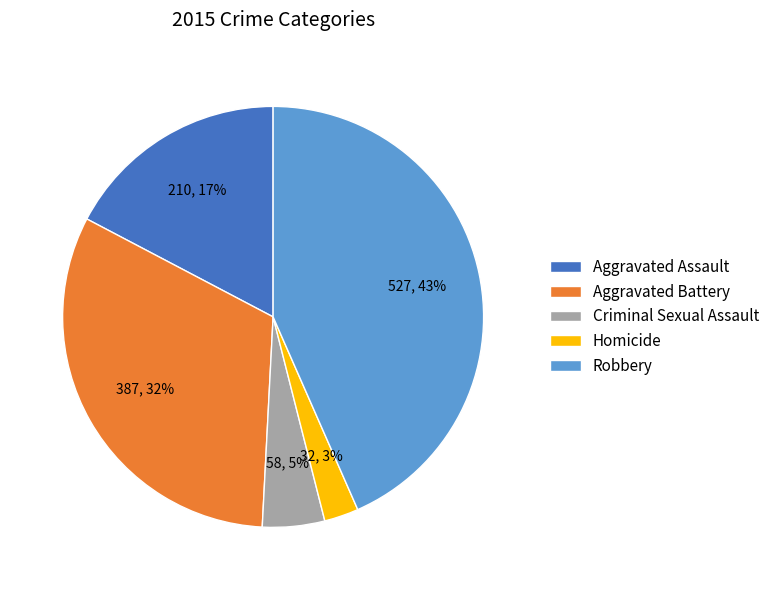

The Robbery slice represents 43% of the pie. True or false?

True